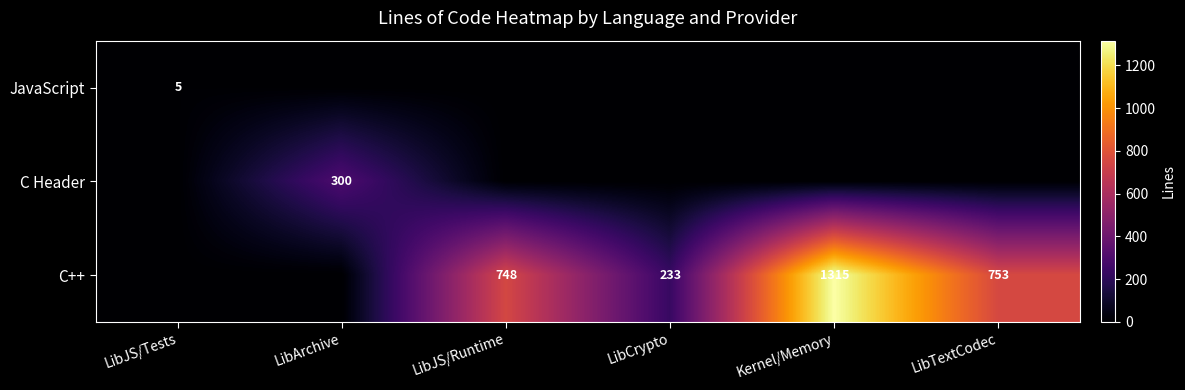

Is the value of JavaScript at LibJS/Tests greater than the value of C Header at LibArchive?

No